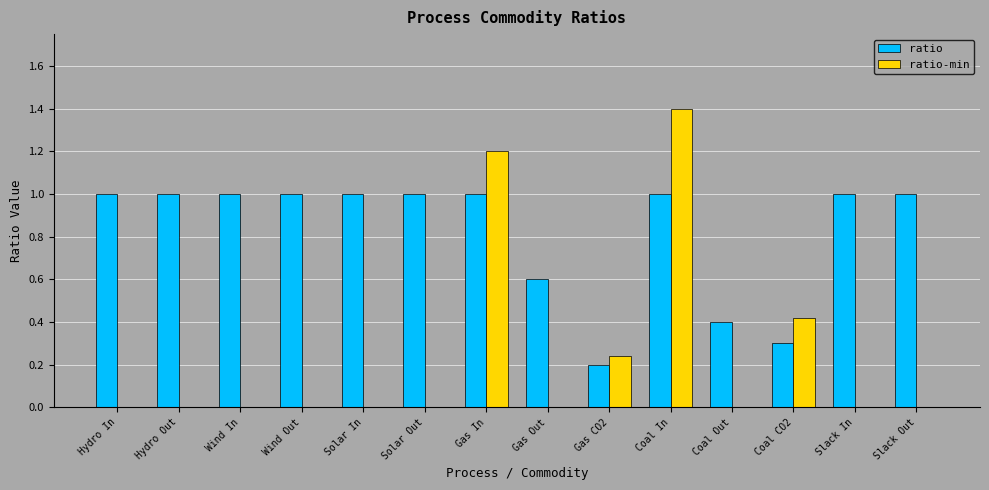

The value of ratio at Wind Out is 1.0. True or false?

True